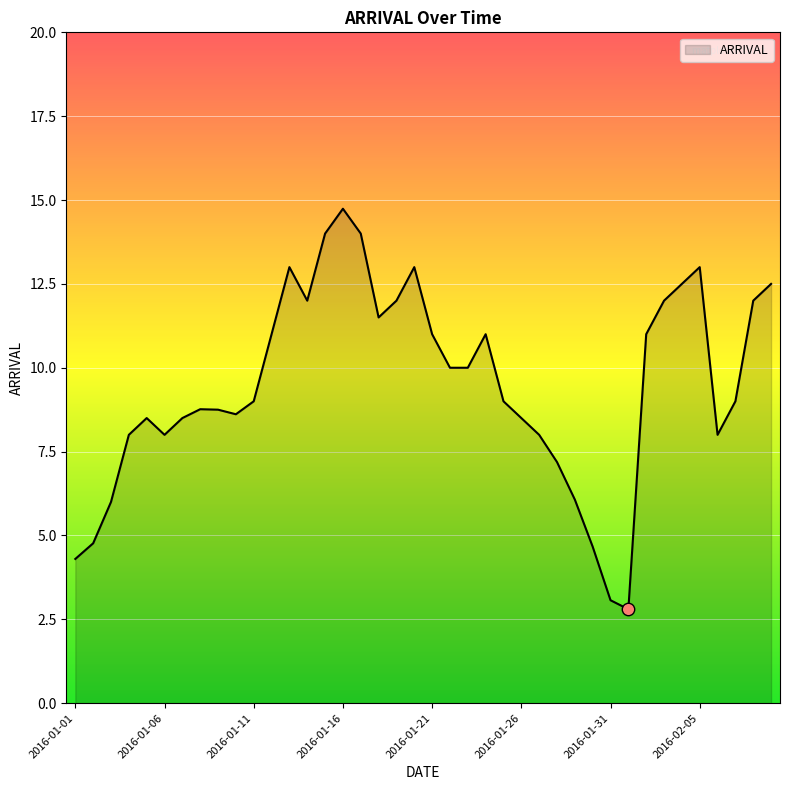

What is the maximum value shown in the chart?

14.7